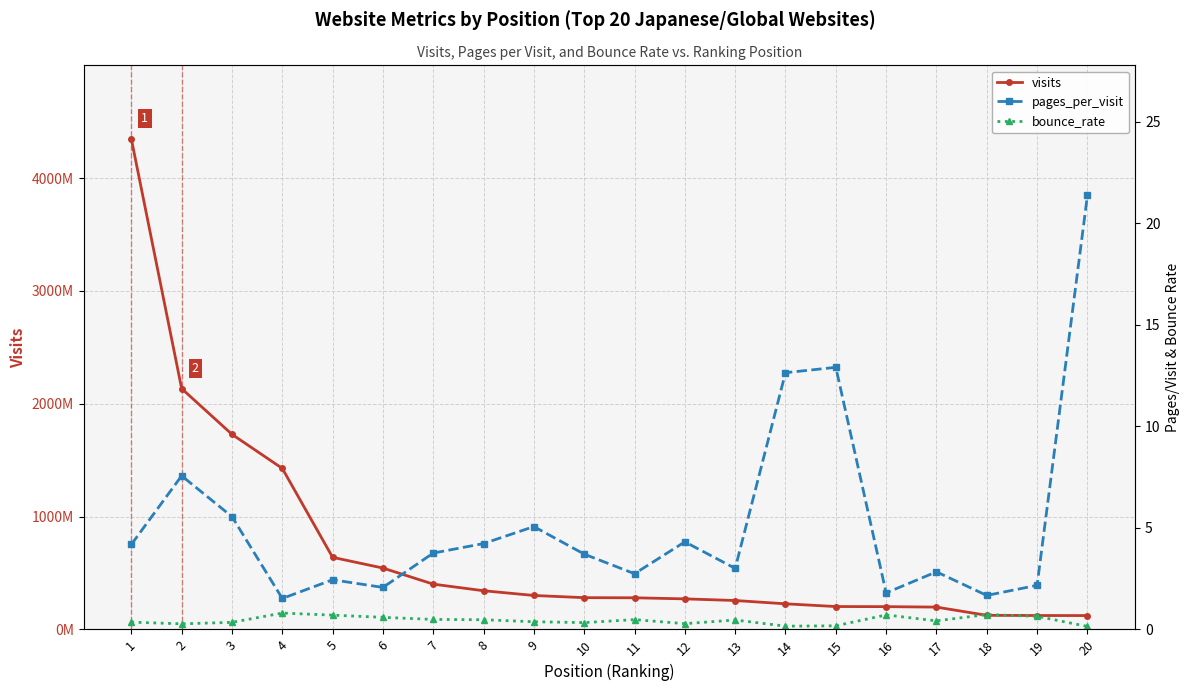

True or false: bounce_rate and visits cross at least once.

False